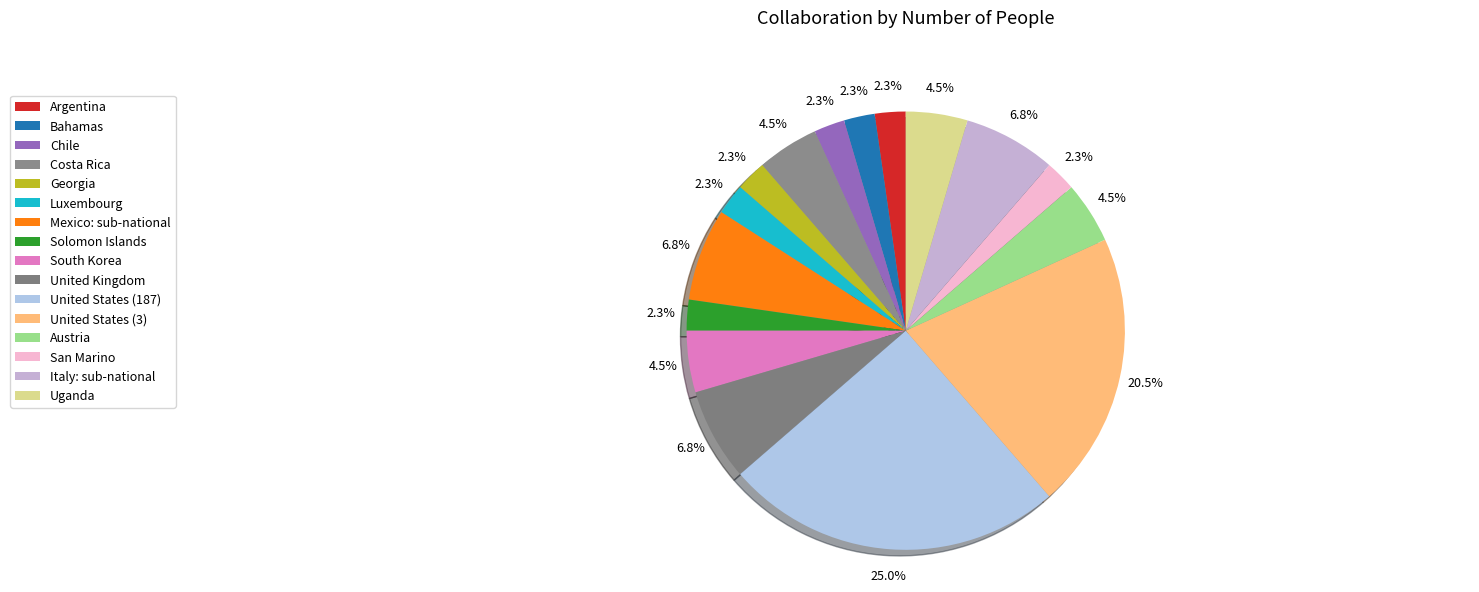

What portion of the pie excludes Austria?

95.5%